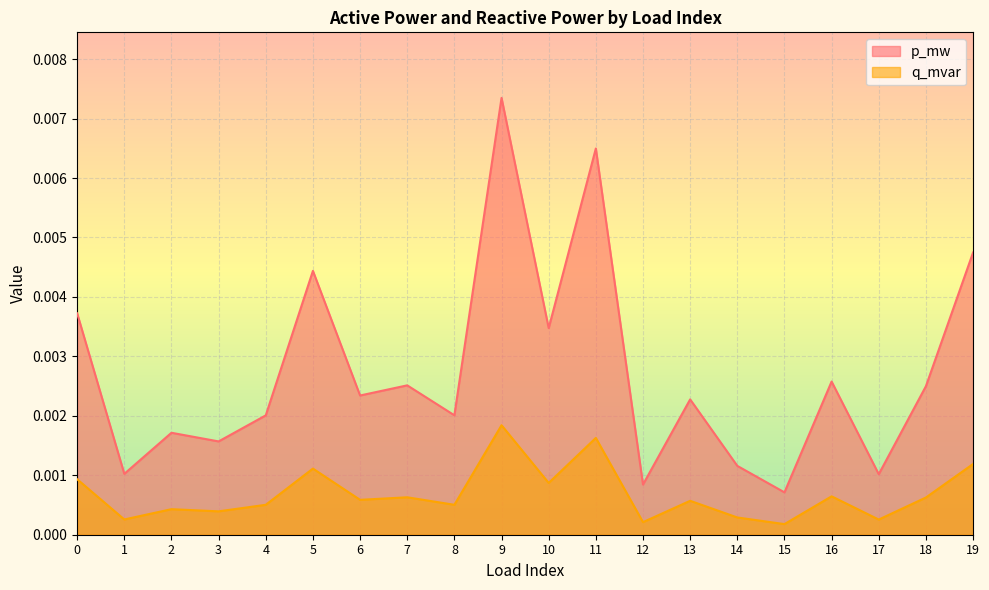

Rank the categories by q_mvar value from lowest to highest.

15, 12, 17, 1, 14, 3, 2, 4, 8, 13, 6, 18, 7, 16, 10, 0, 5, 19, 11, 9